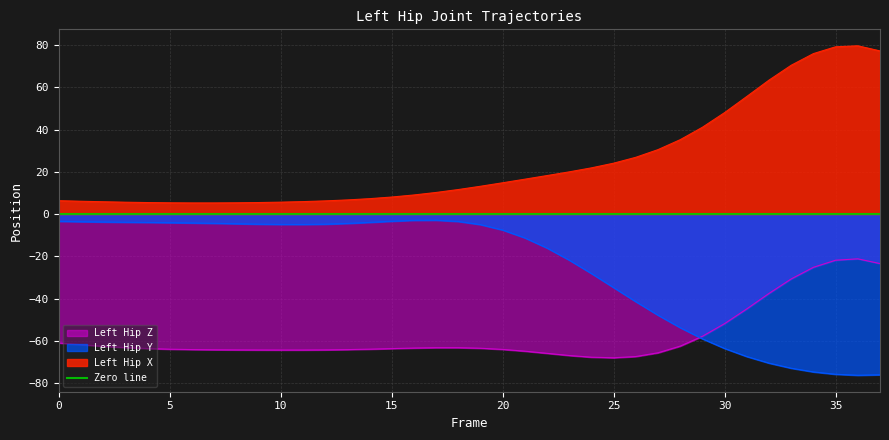

Which series has the largest range (max minus min)?

Left_Hip_X